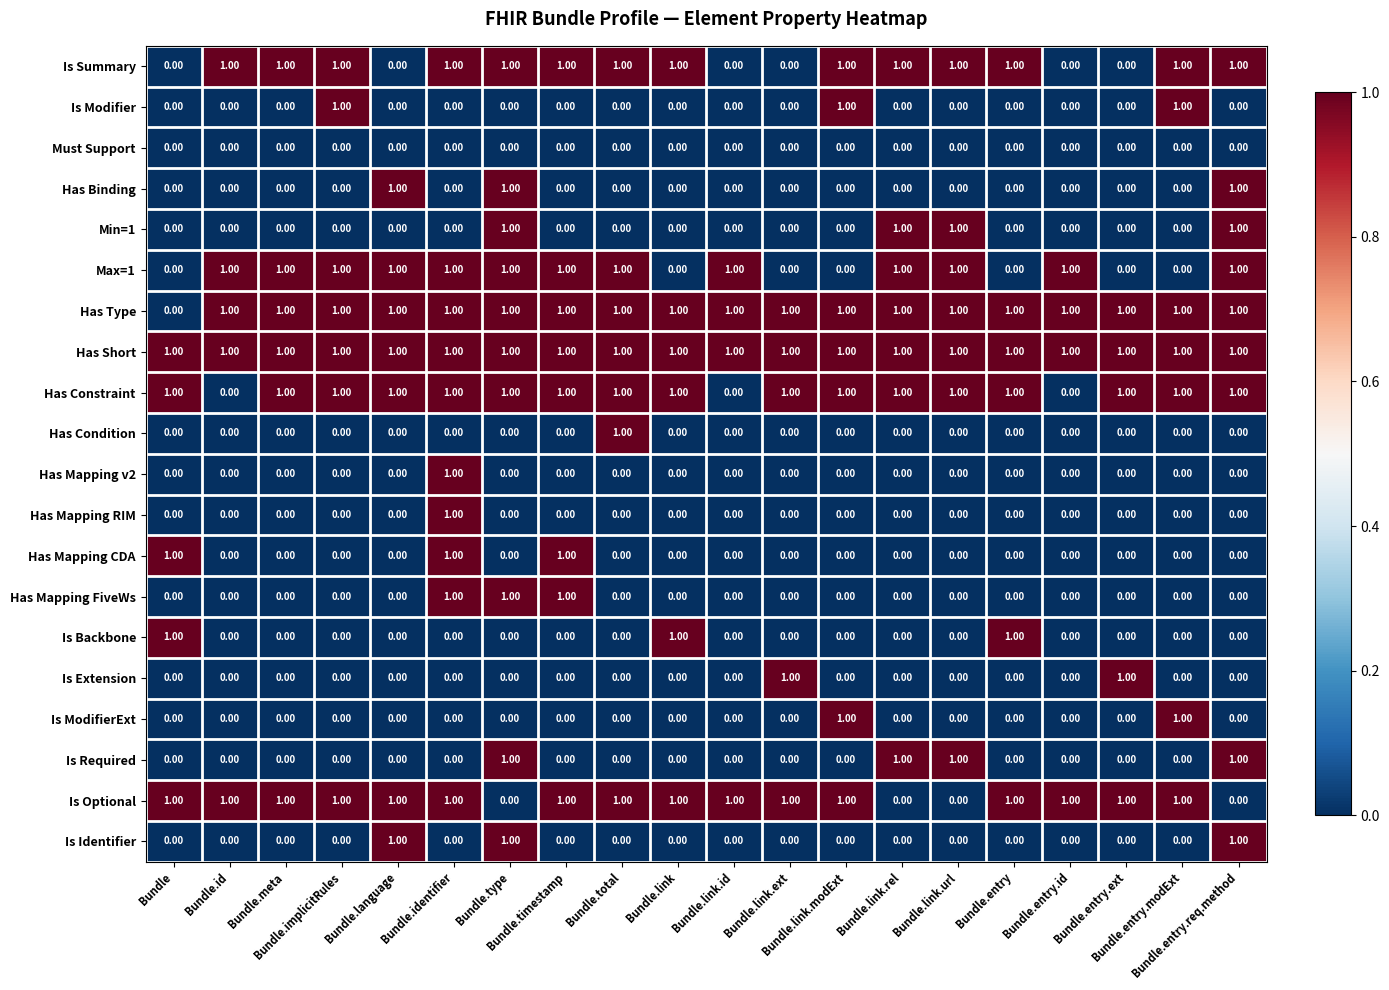

What is the sum of all Has Mapping FiveWs values?

3